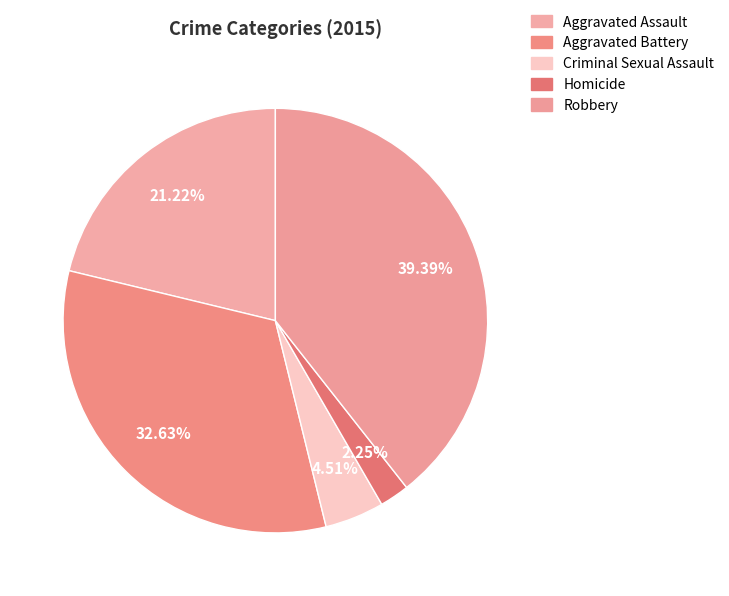

Rank the categories by value from lowest to highest.

Homicide, Criminal Sexual Assault, Aggravated Assault, Aggravated Battery, Robbery